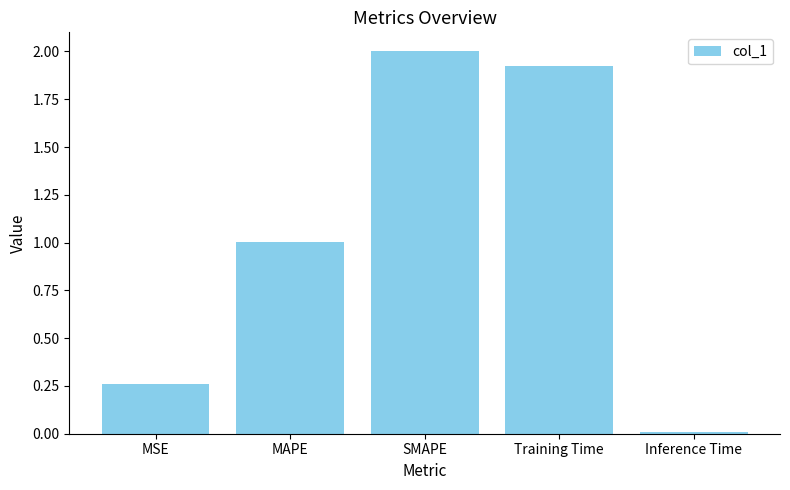

What position from the right is SMAPE?

3